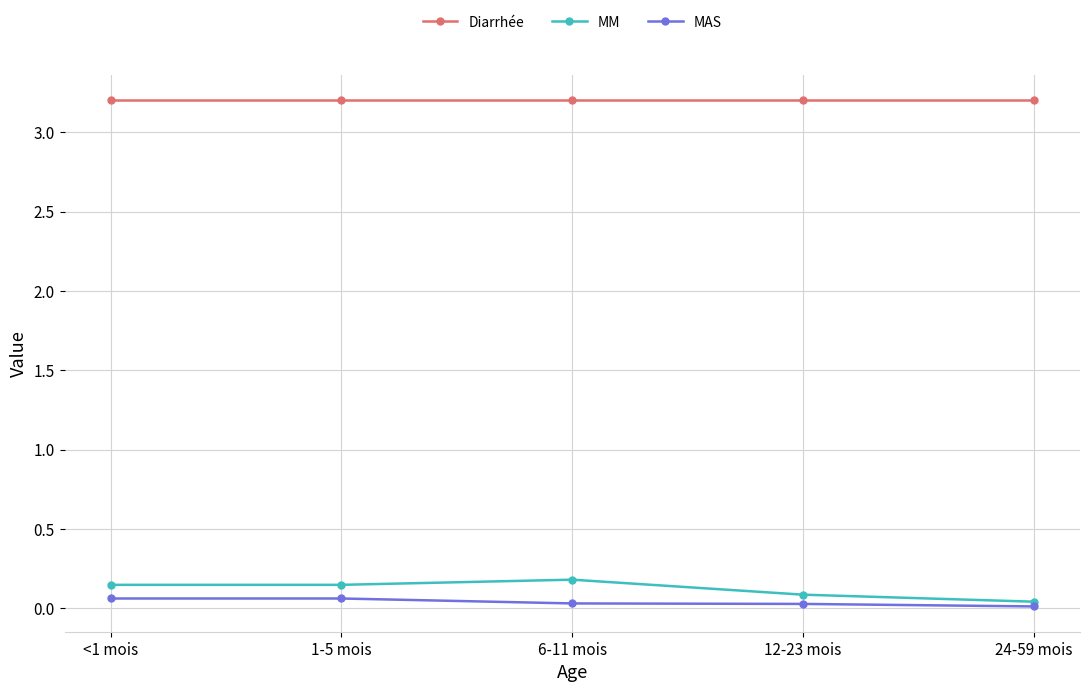

True or false: MM and MAS intersect in this chart.

False